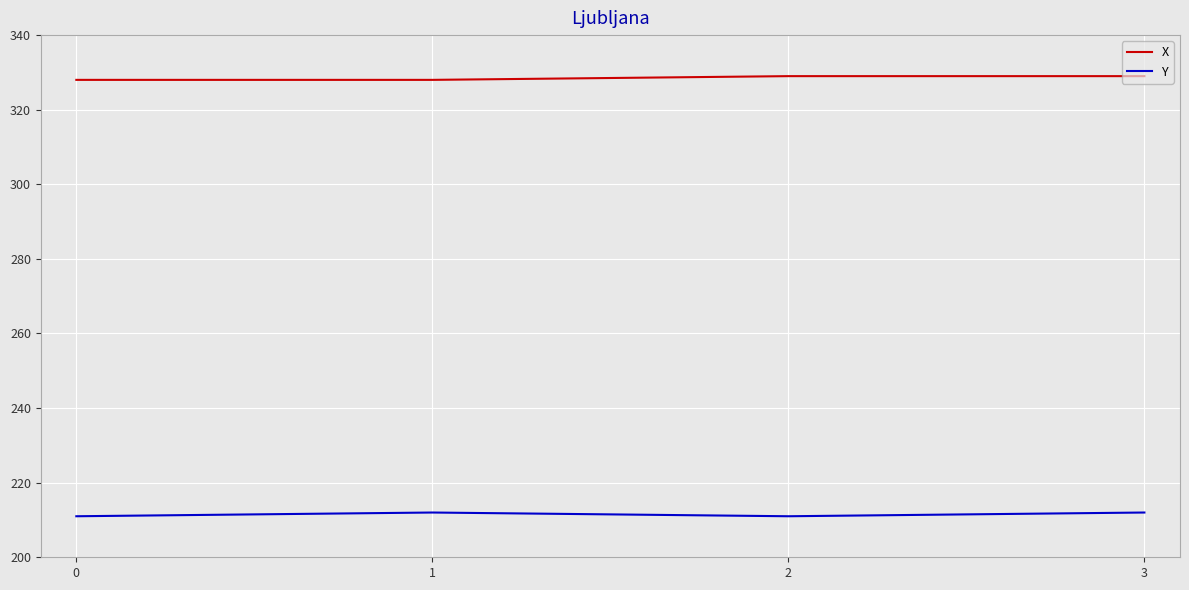

List the series in order of their overall mean, highest first.

X, Y